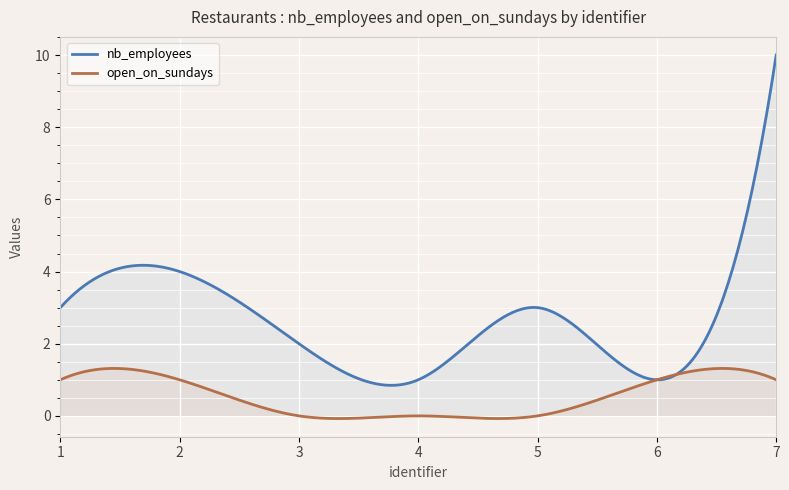

Reading left to right, list all the values displayed in this chart.

nb_employees: 3	4	2	1	3	1	10
open_on_sundays: 1	1	0	0	0	1	1